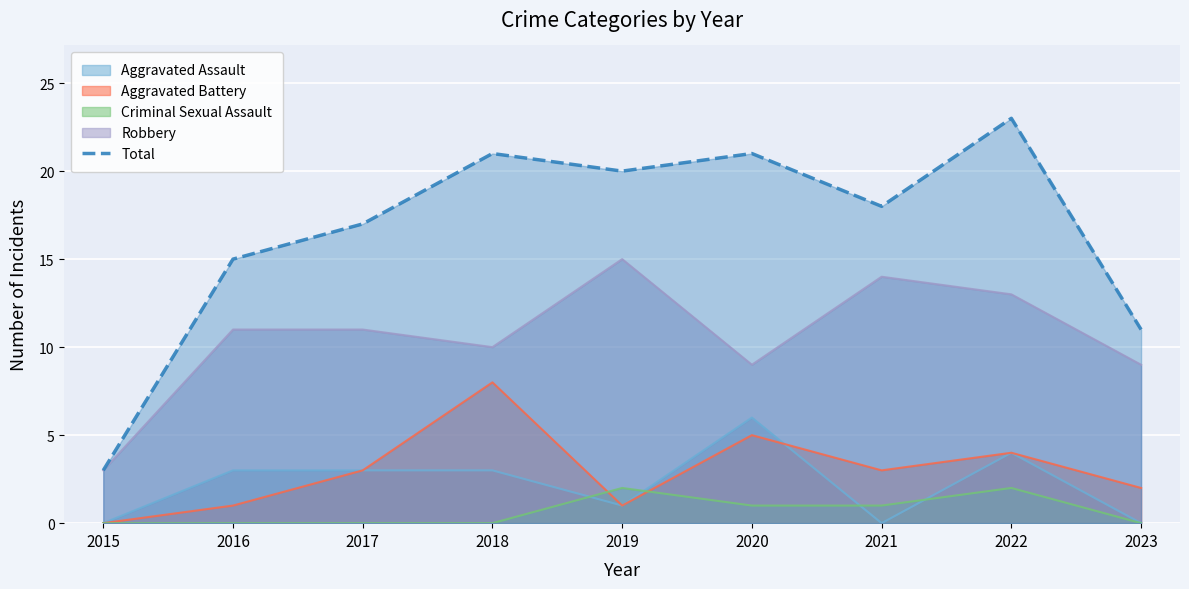

What is the difference between the maximum and second lowest values?

12